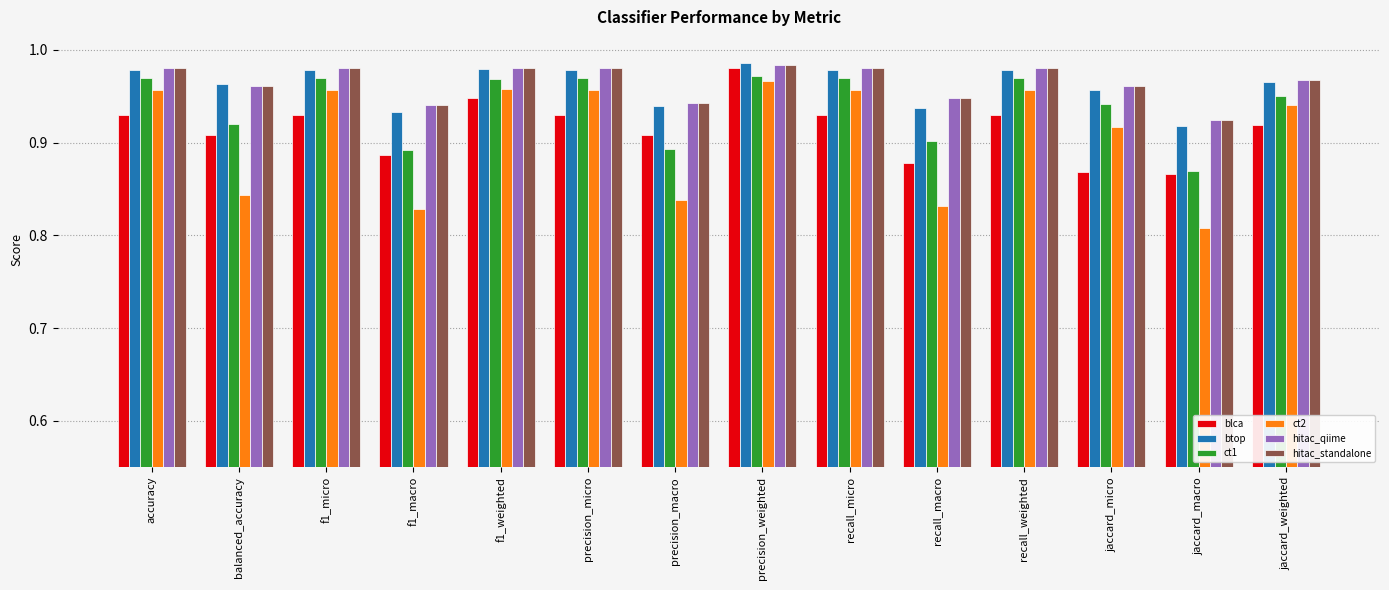

Does the chart contain stacked bars?

No